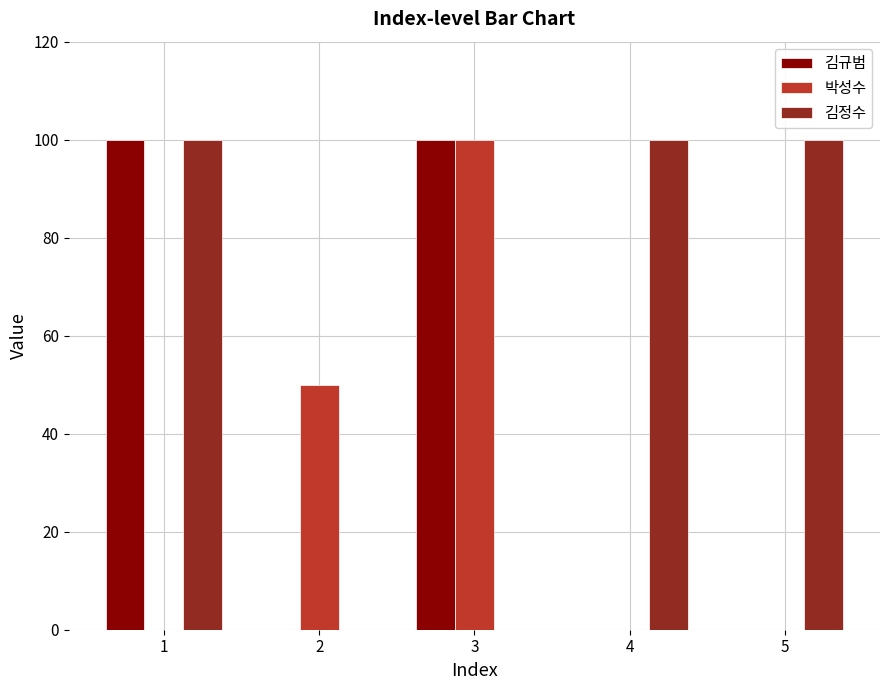

How many groups of bars are there?

5